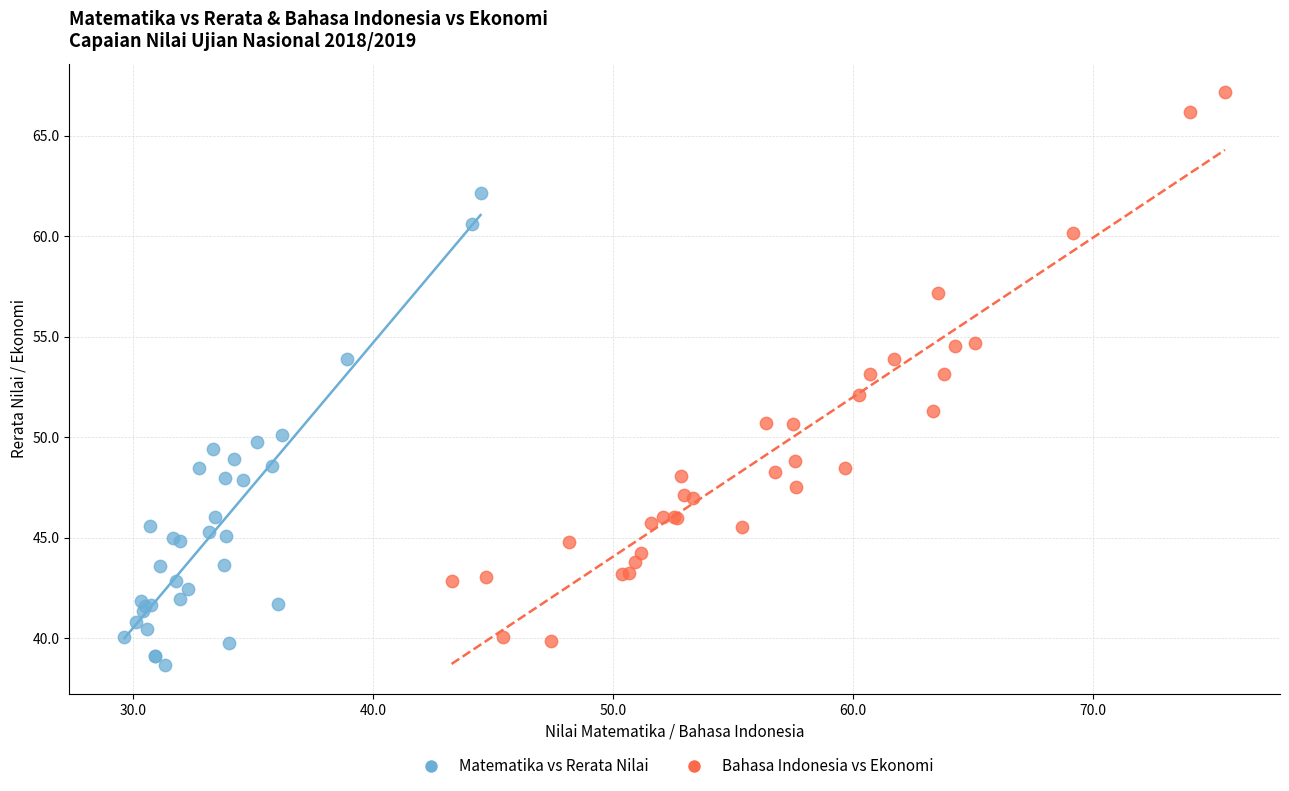

Which series has the largest Y range (max minus min)?

Bahasa Indonesia vs Ekonomi